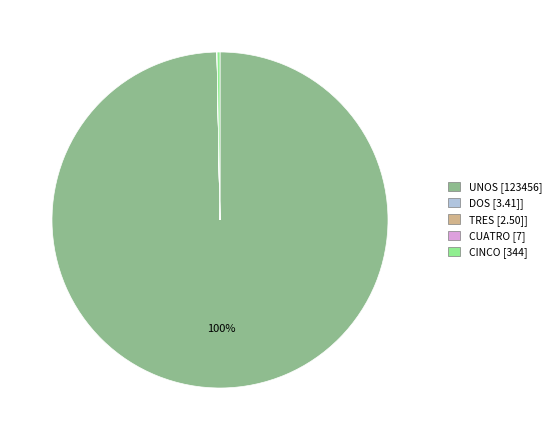

Approximately how many times larger is the value at UNOS compared to CINCO?

358.9